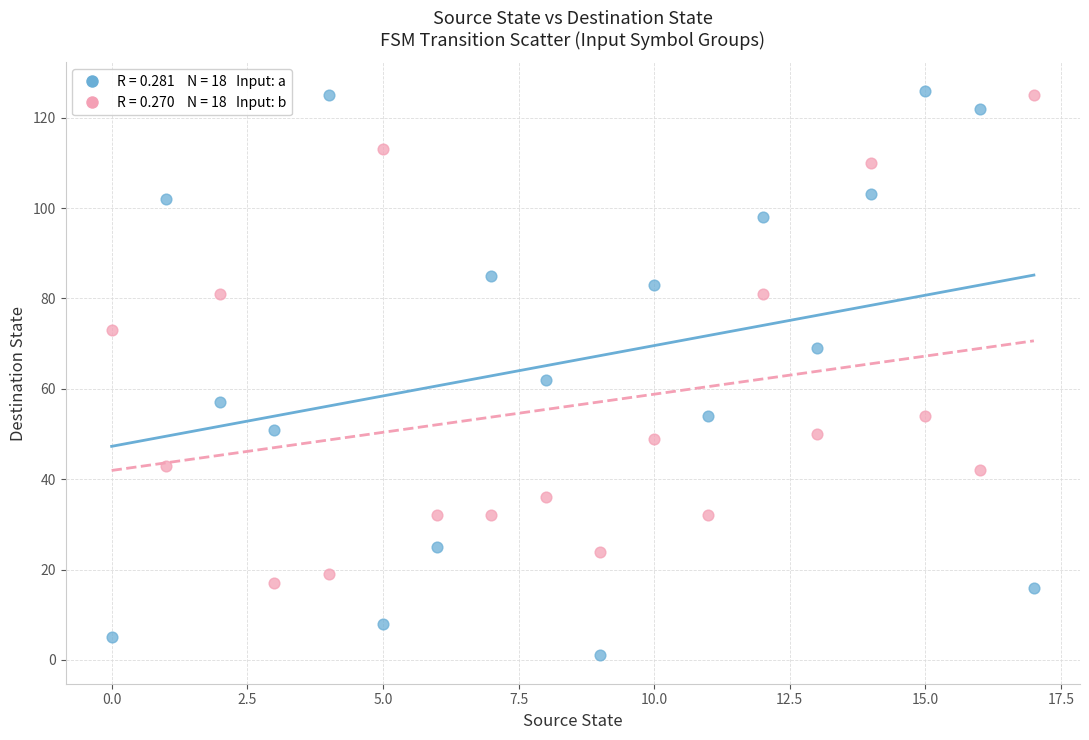

How many data points are displayed?

36